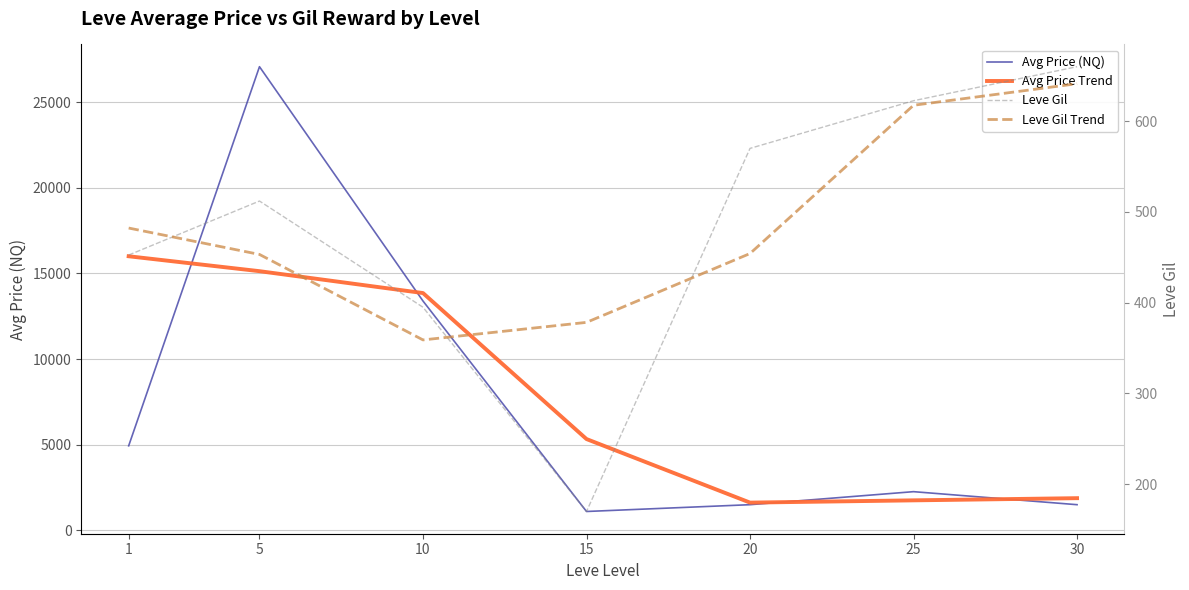

At which label does Leve Gil first exceed 512?

20